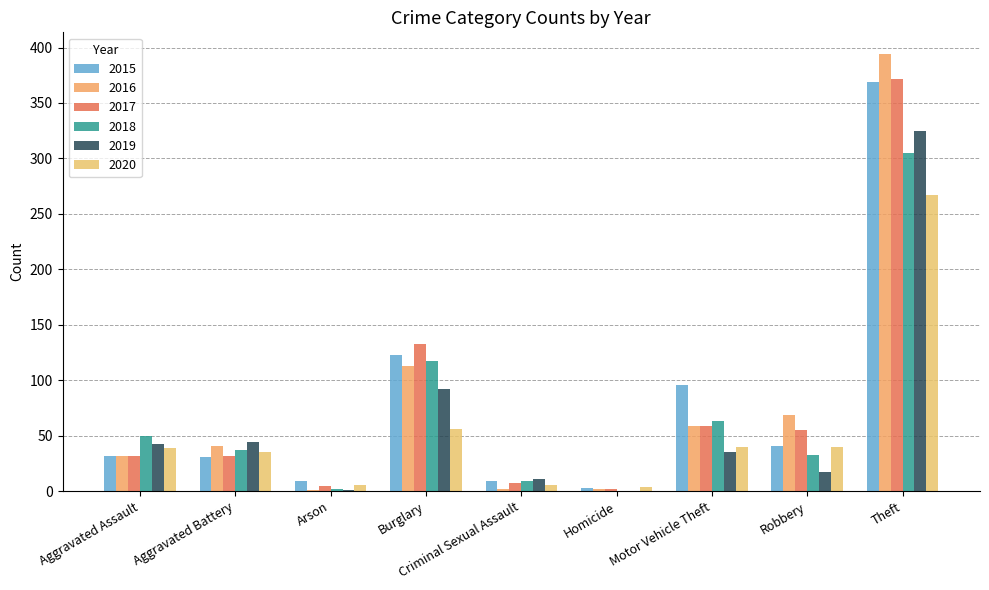

Are the bars horizontal?

No